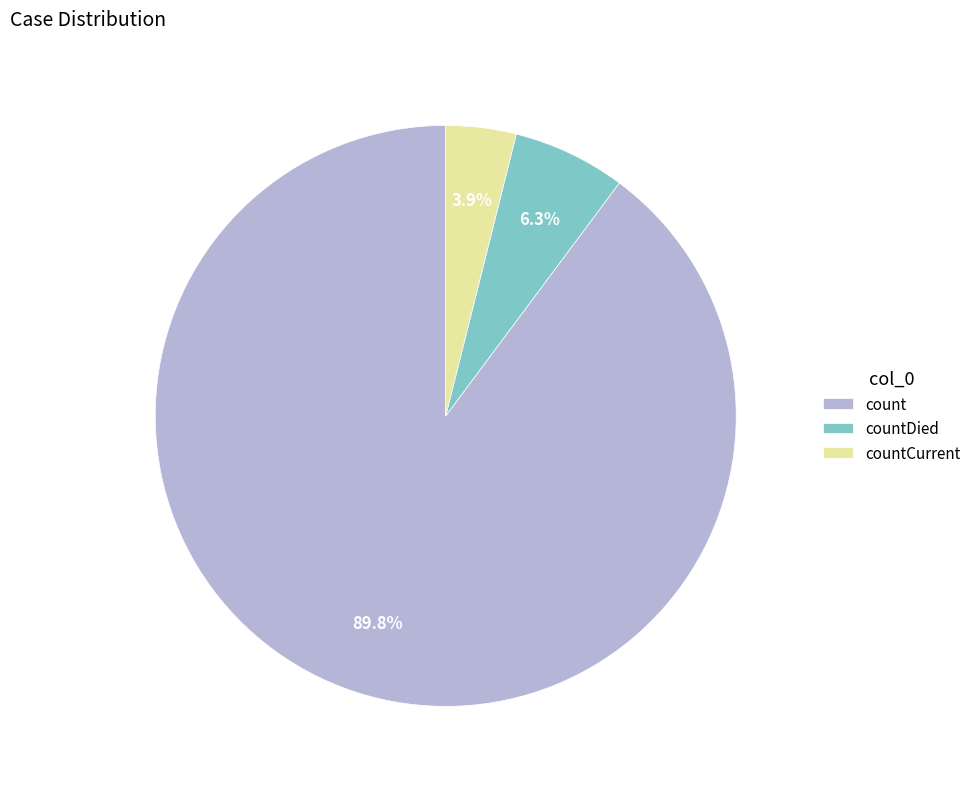

What portion of the pie excludes countCurrent?

96.1%